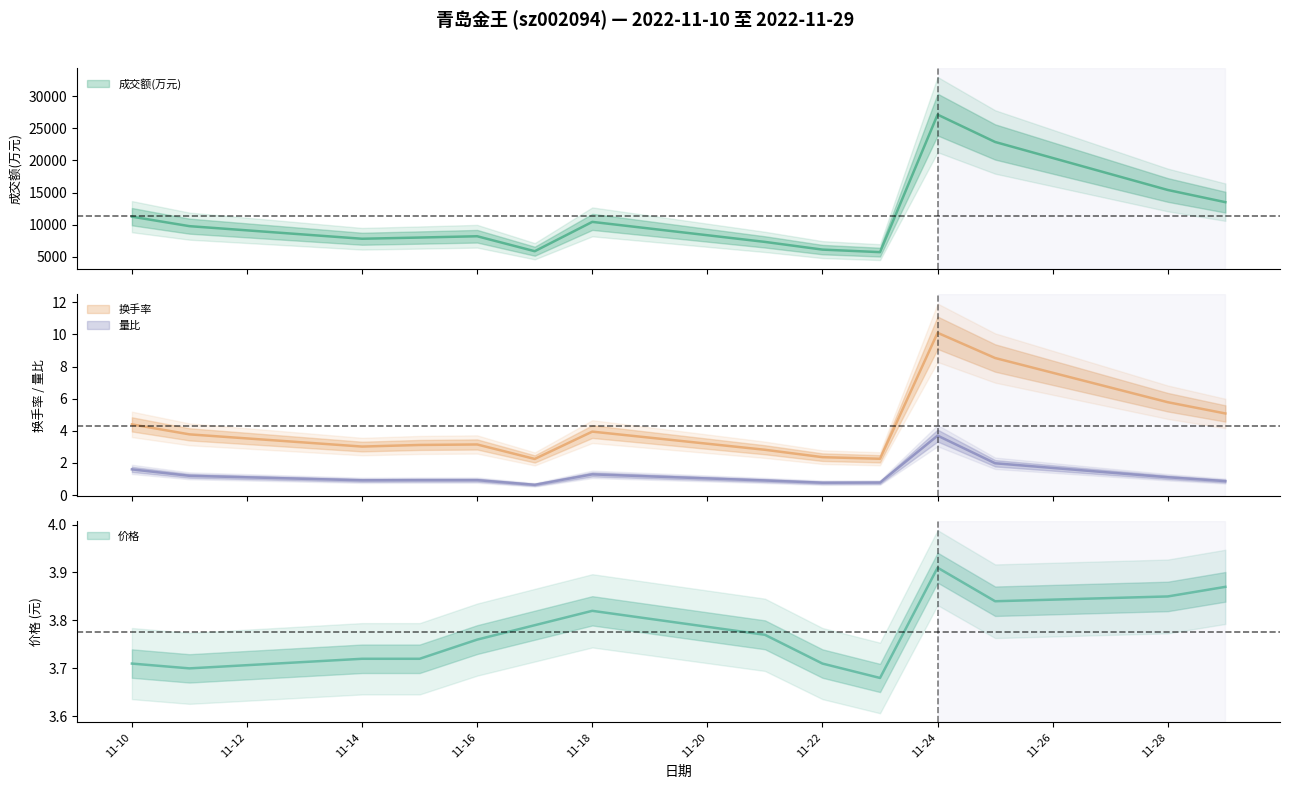

Does the chart display data point markers on the line(s)?

No